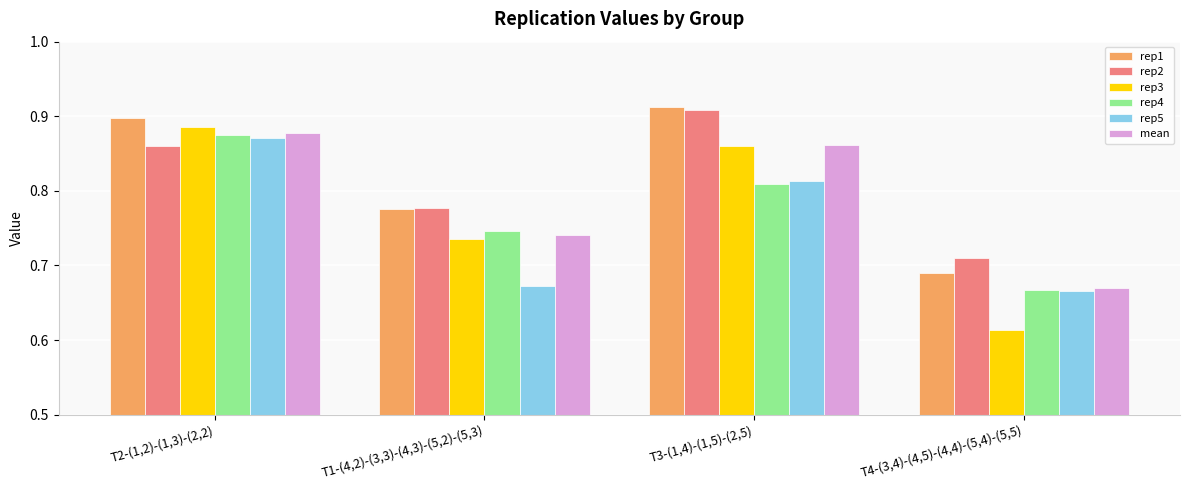

Which category has the lowest value across all series?

T4-(3,4)-(4,5)-(4,4)-(5,4)-(5,5)